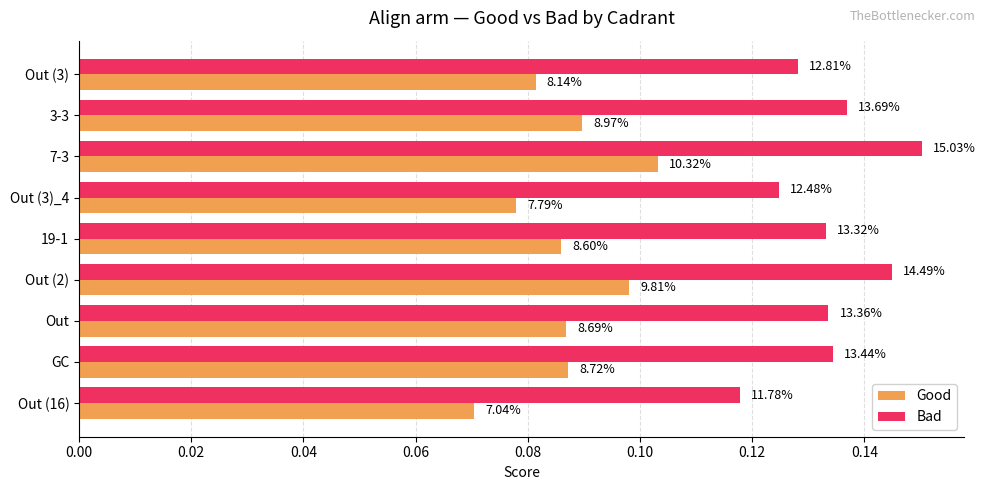

At how many categories does at least one series exceed 0?

9